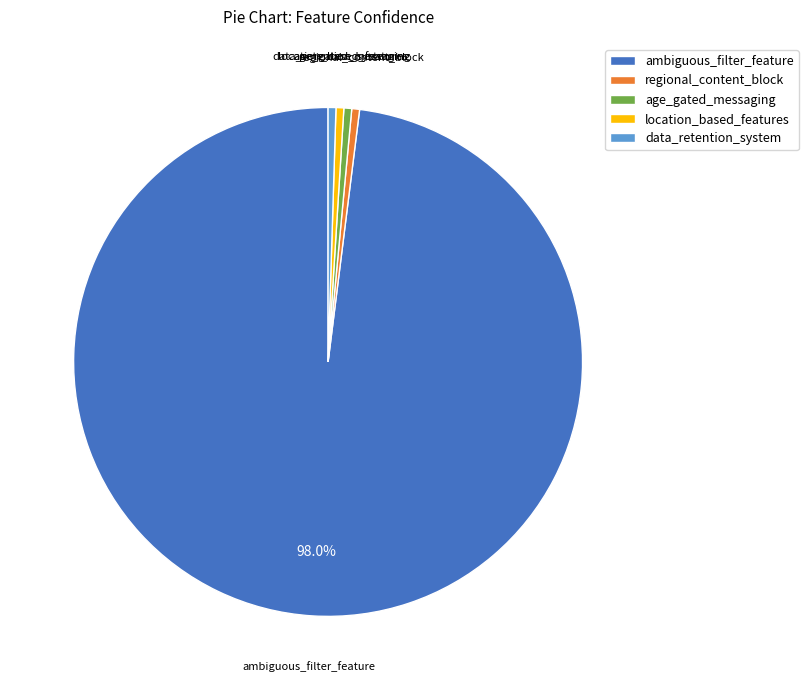

Which category has the biggest portion of the pie?

ambiguous_filter_feature